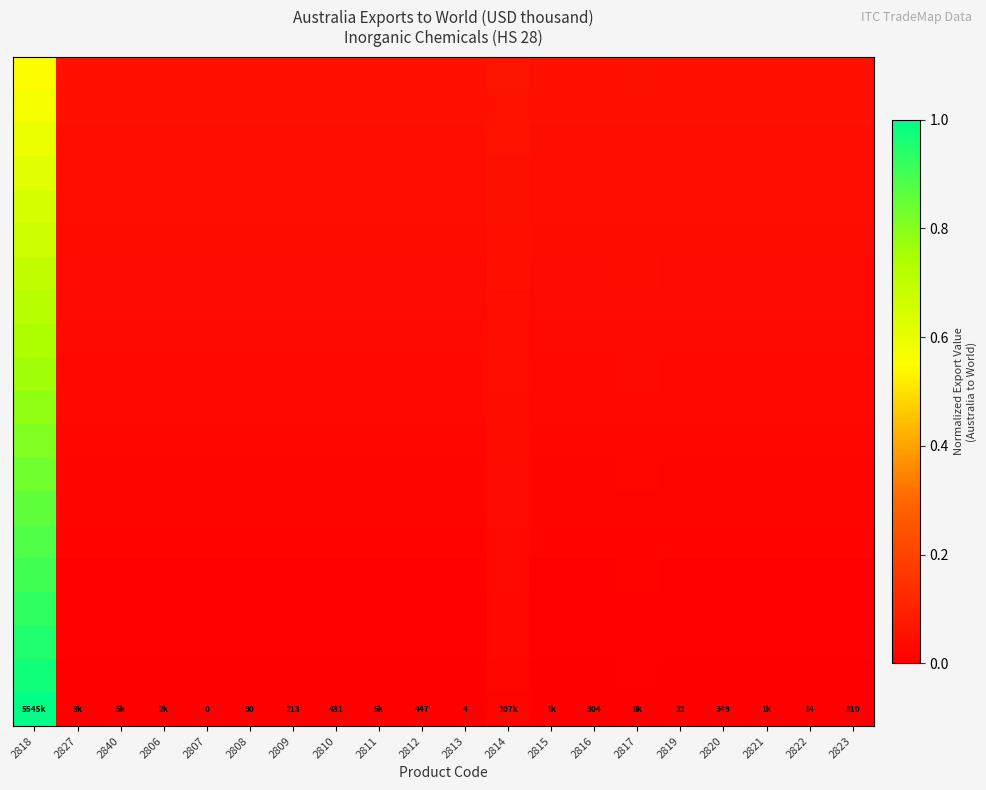

How many distinct data groups are displayed?

20